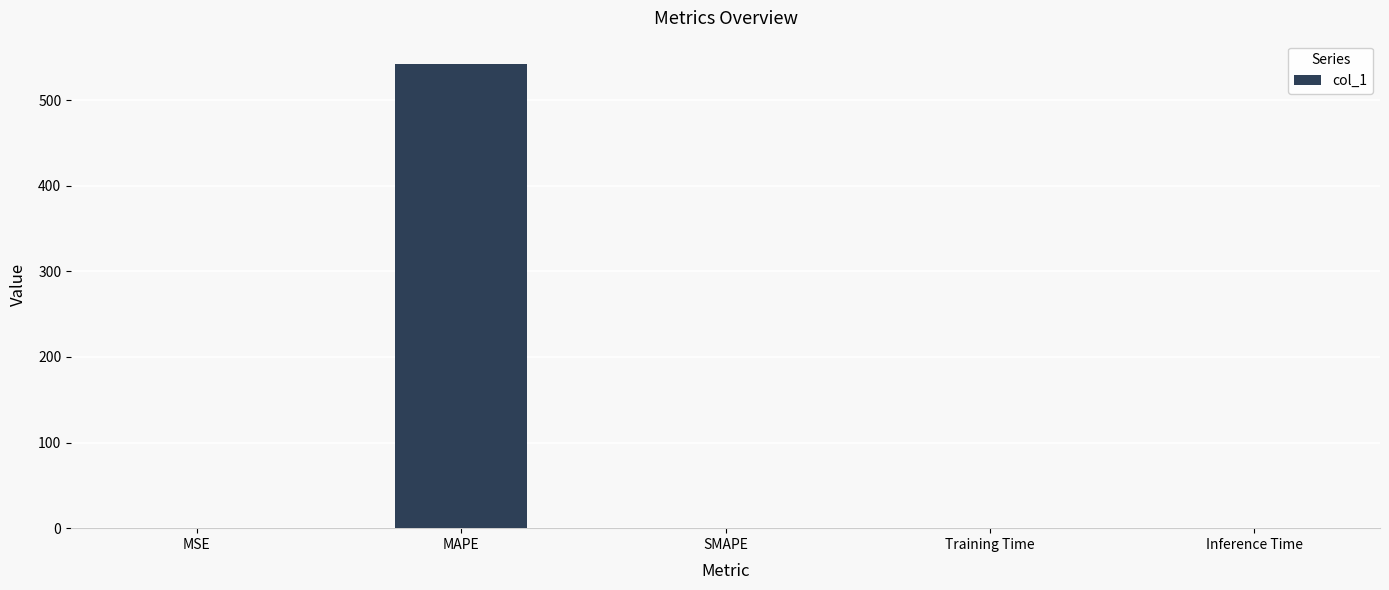

True or false: the data shows 0.0 at Inference Time.

True